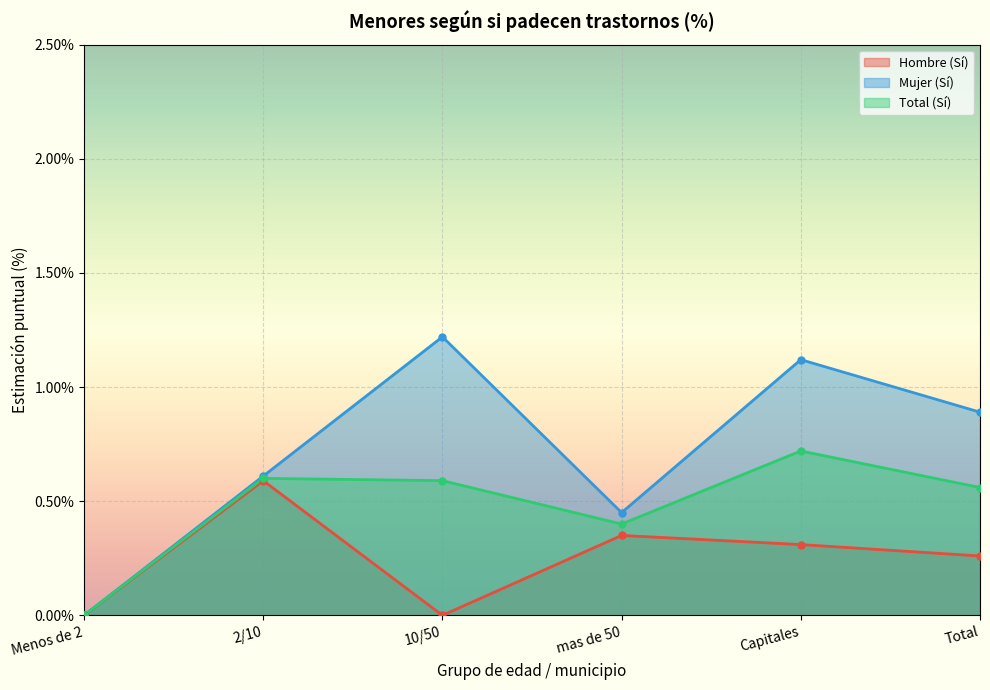

Is it true that Total (Sí) equals 0.6 at Total?

True